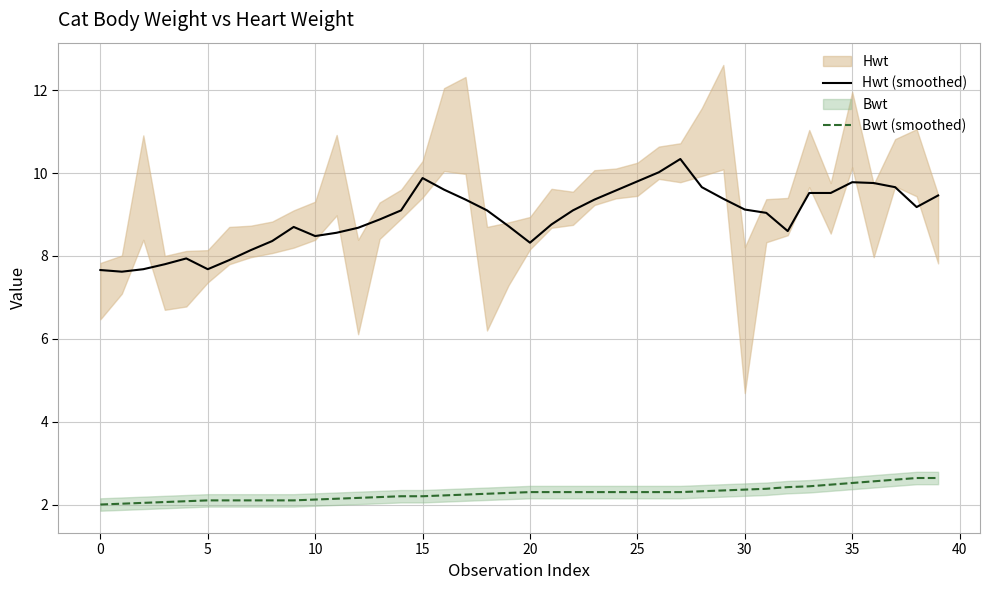

How many values in the Hwt (smoothed) series exceed 9?

22